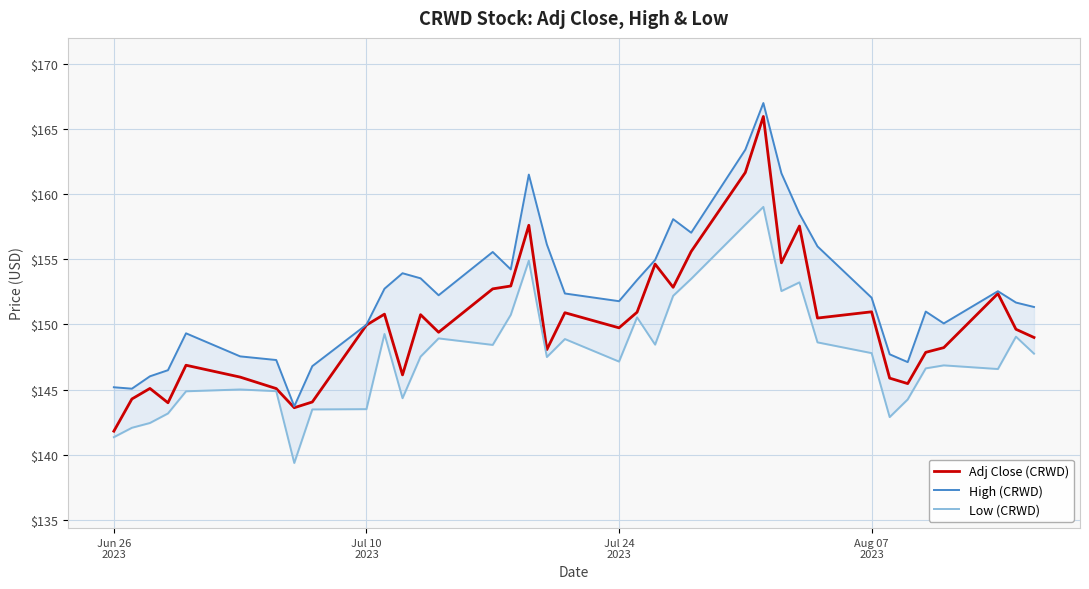

What is the maximum value for Adj Close (CRWD)?

166.0